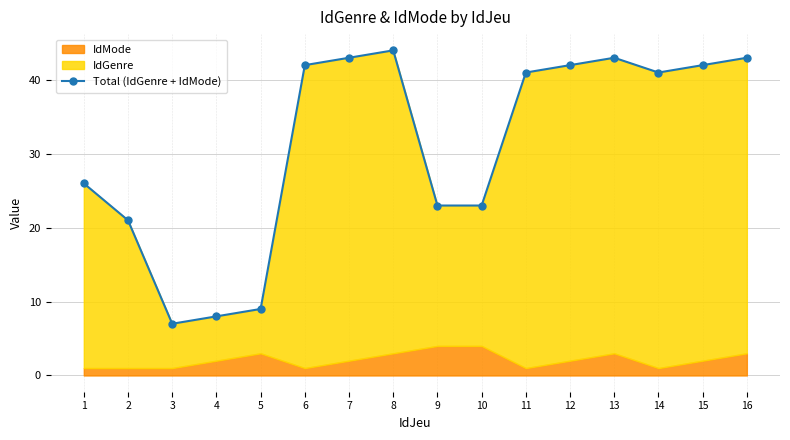

Approximately how many times larger is the value at 9 compared to 14?

0.6